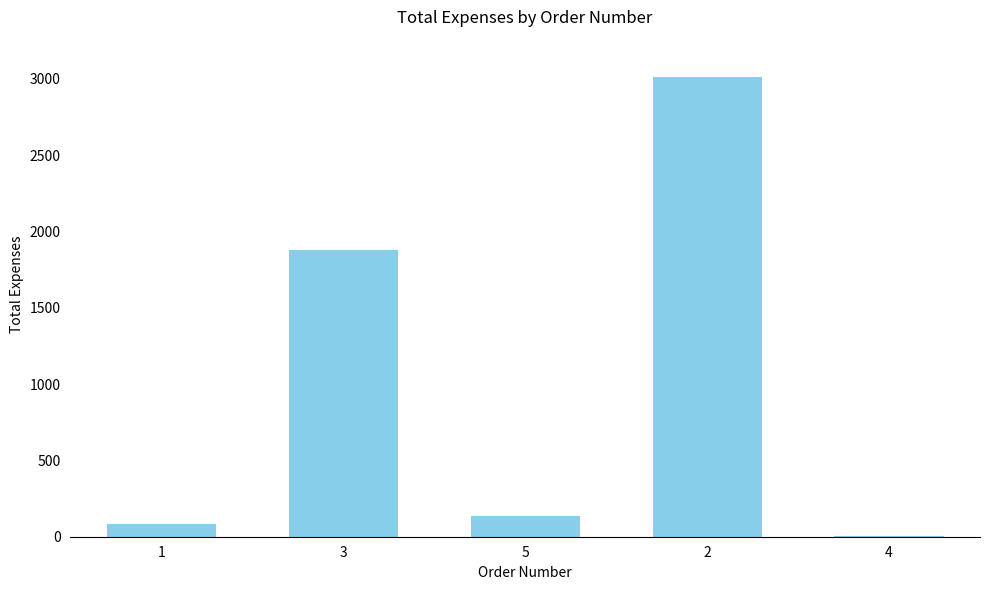

Approximately how many times larger is the value at 3 compared to 4?

471.5